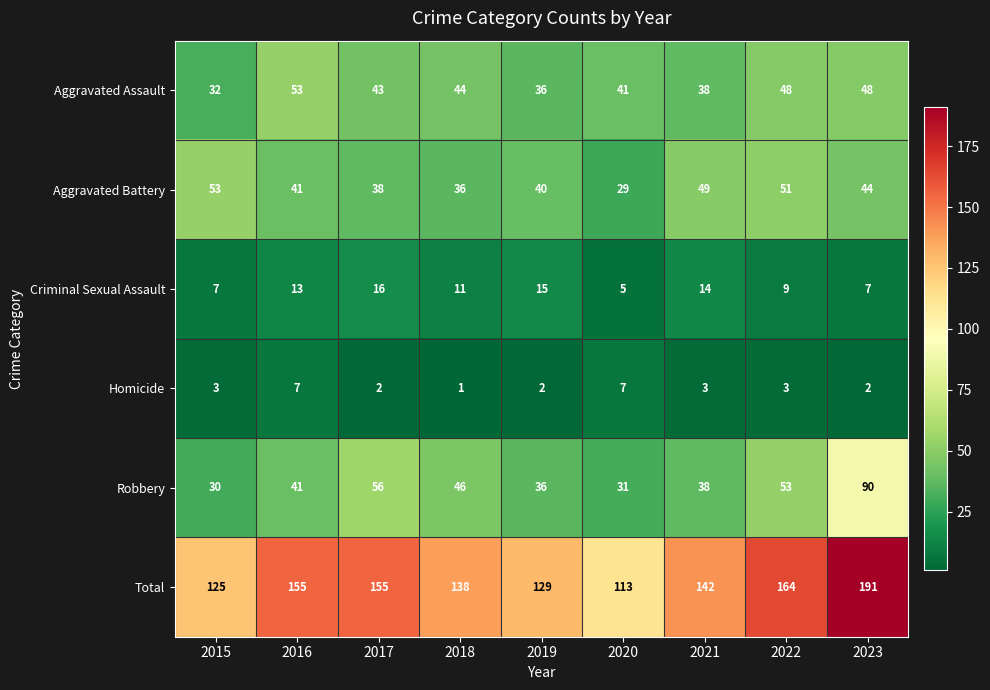

True or false: Homicide has a value of 1 at 2023.

False